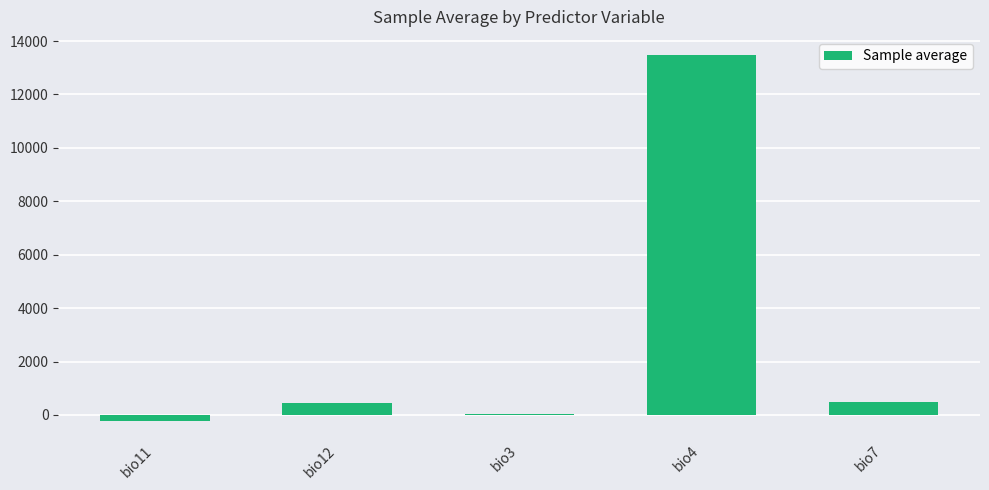

What is the change in value from bio3 to bio4?

+13451.2